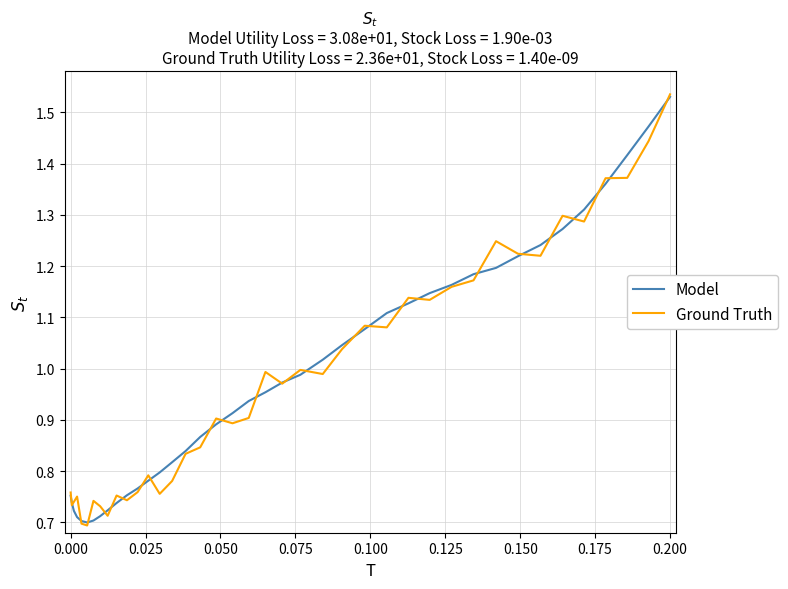

What are all the series names shown in the legend?

Model, Ground Truth